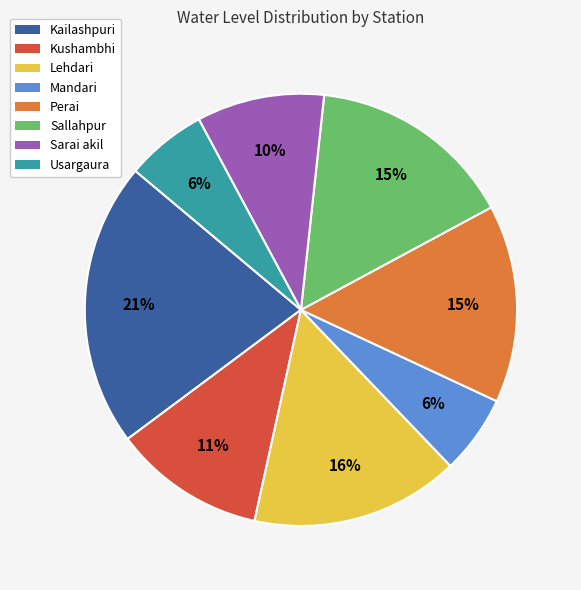

Which slice is the largest?

Kailashpuri